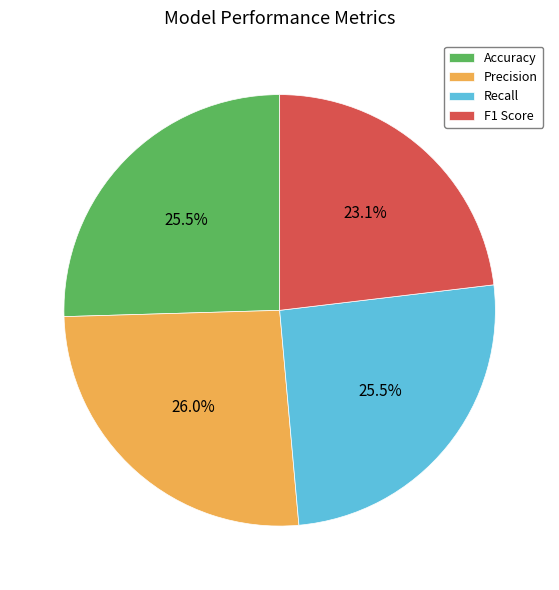

To the nearest percent, what percentage of the pie is Precision?

26%